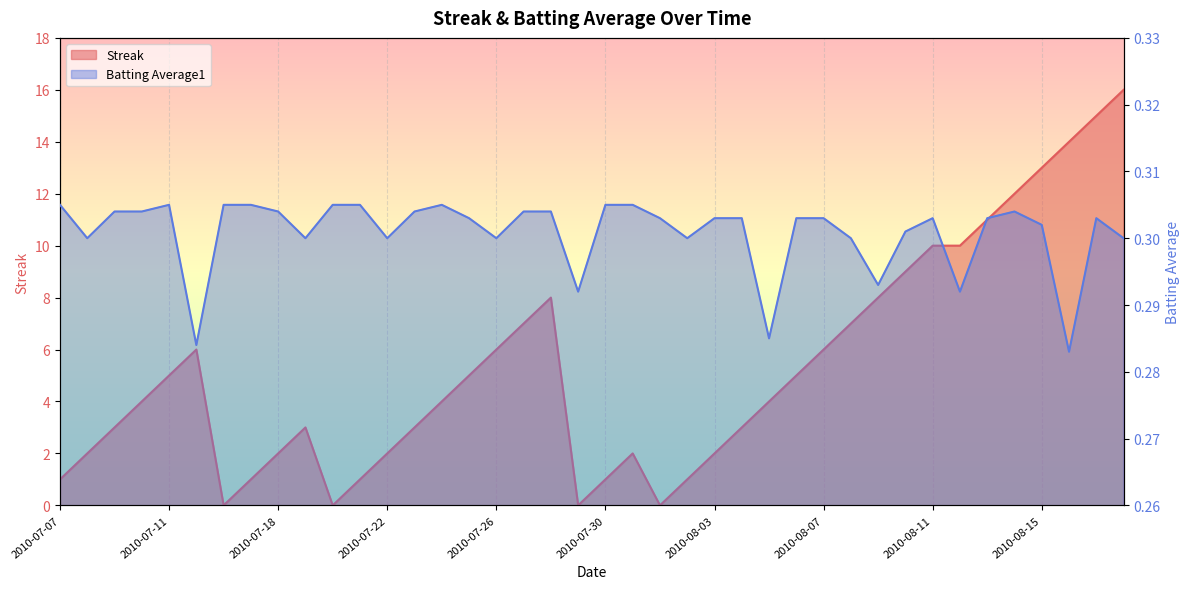

How many intersections are there between Streak and Batting Average1?

8